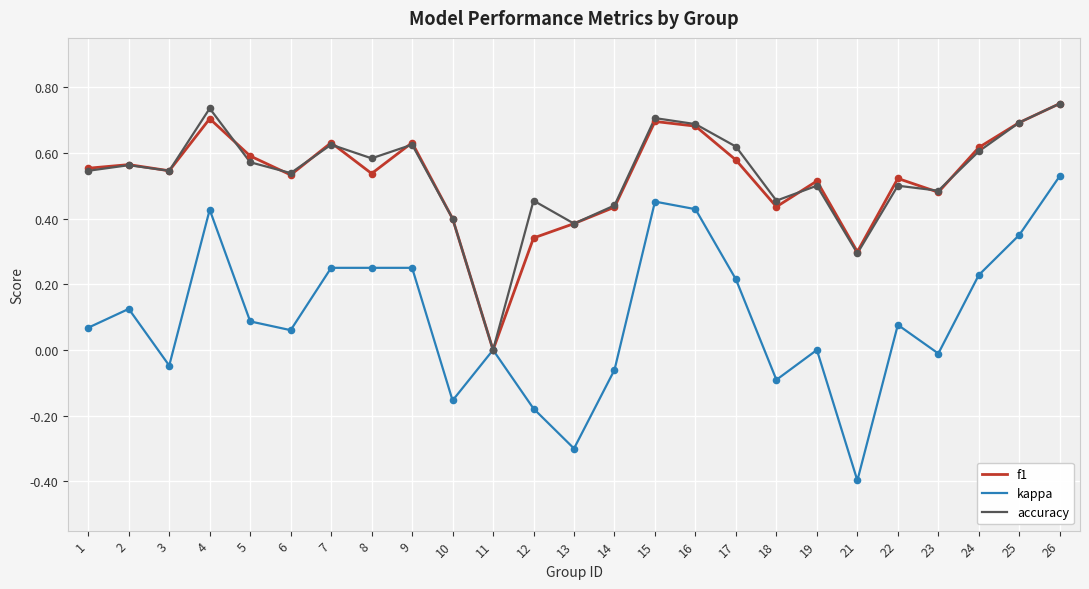

At which category is the sum across all series the highest?

26